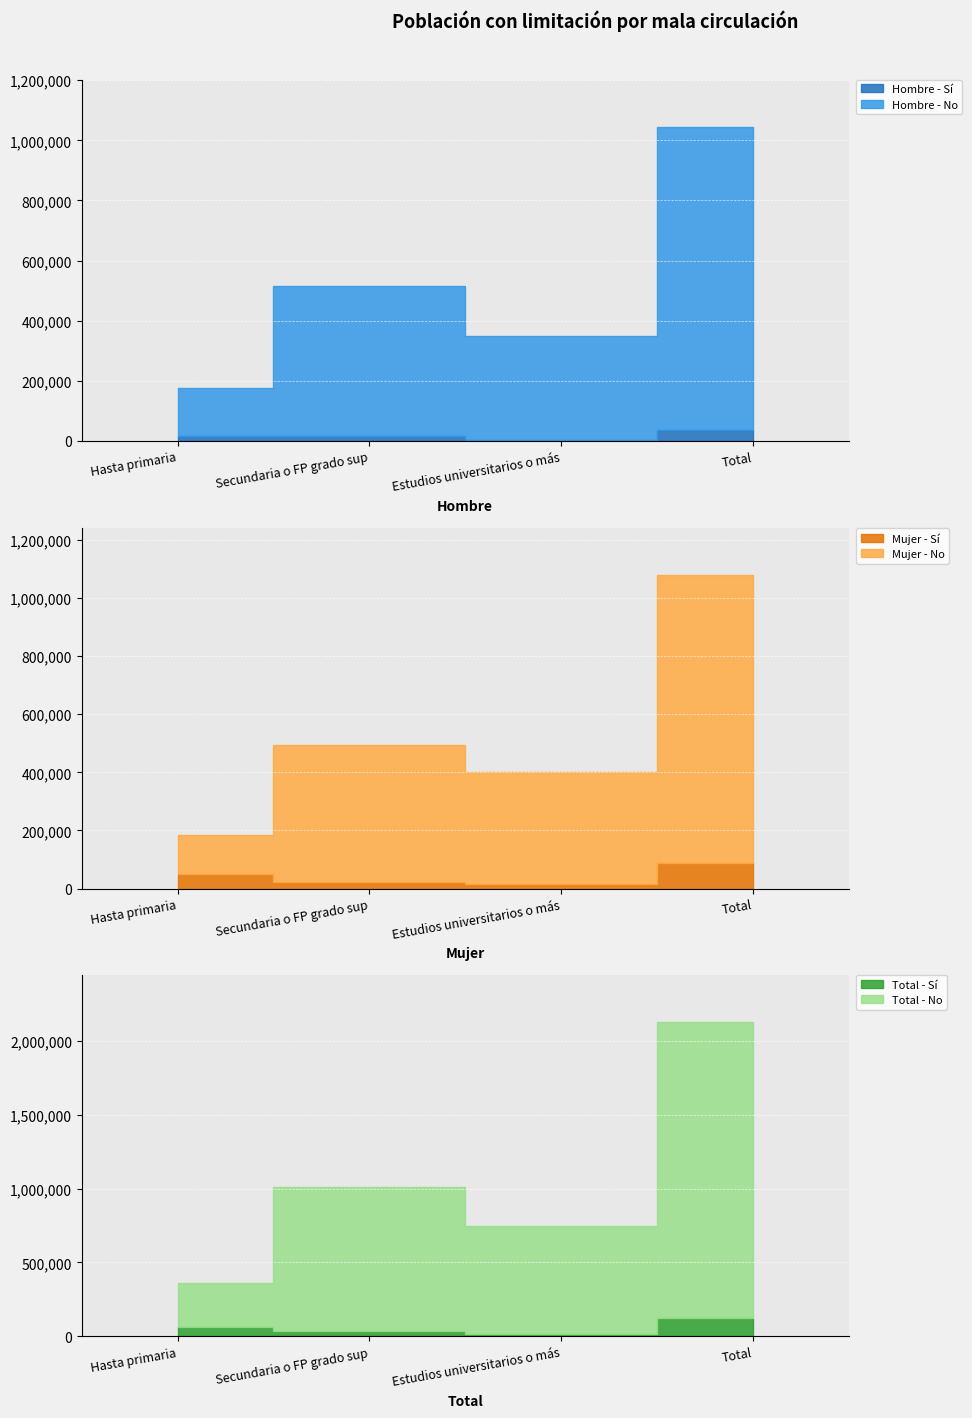

True or false: Mujer - Sí has a value of 89333 at Total.

True